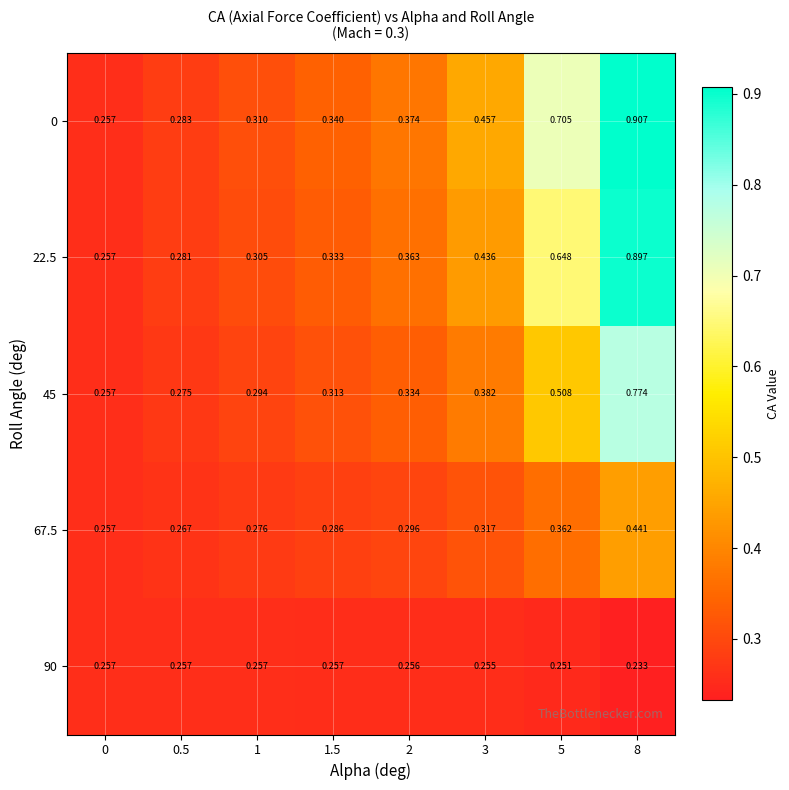

Which series has the largest total across all categories?

0